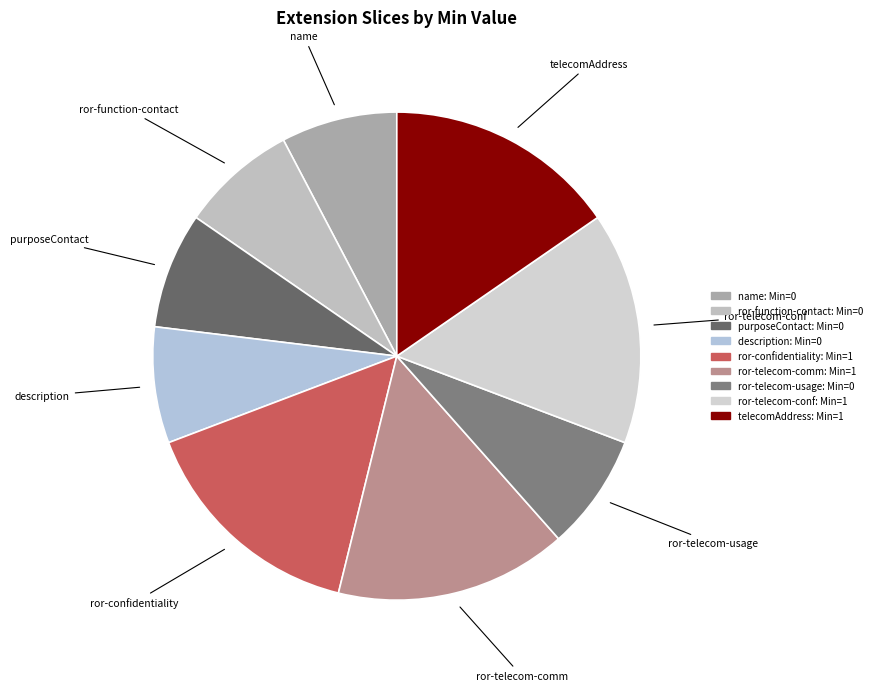

Which slice is the largest?

Extension.extension:ror-confidentiality-level